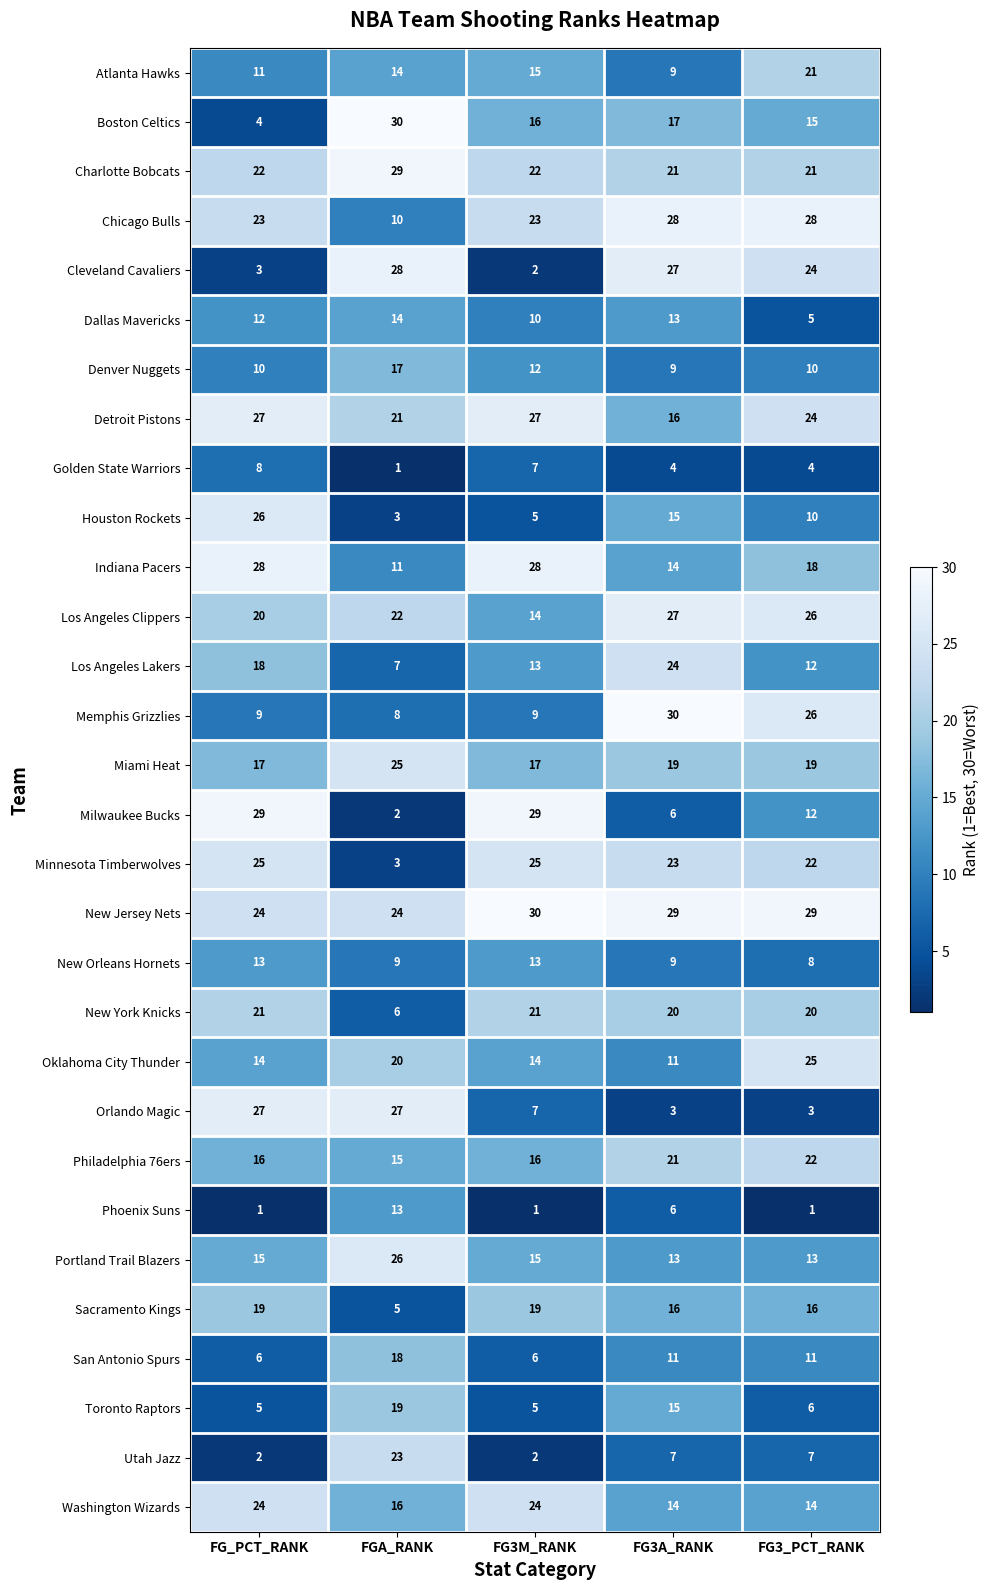

The value of Oklahoma City Thunder at FGA_RANK is 20. True or false?

True